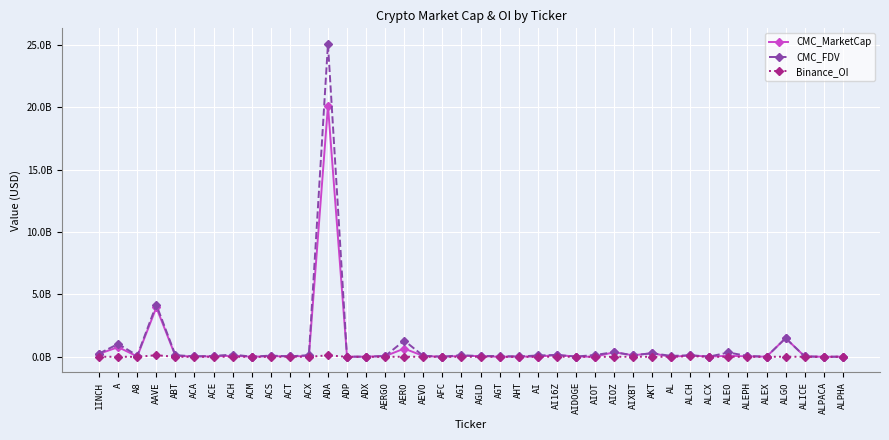

What position from the left is AIOT?

27